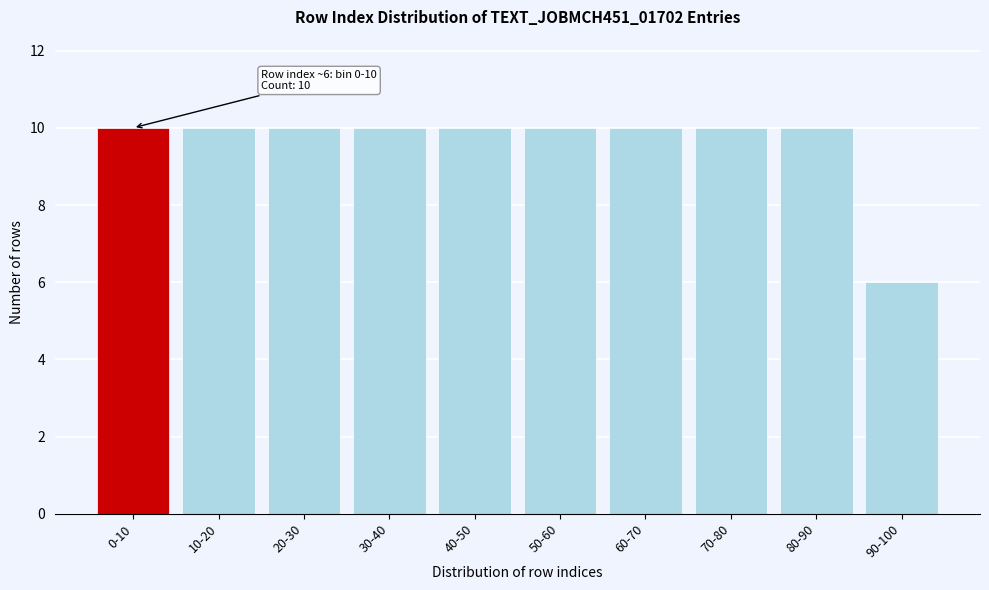

Reading right to left, what are all the values shown in this chart?

90-100=6	80-90=10	70-80=10	60-70=10	50-60=10	40-50=10	30-40=10	20-30=10	10-20=10	0-10=10